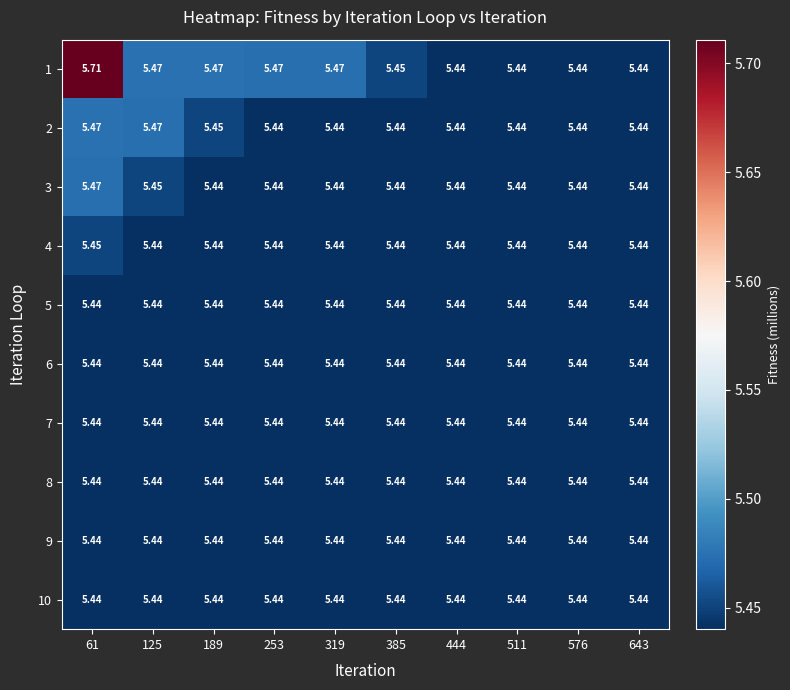

Is the value of 9 at 576 greater than the value of 1 at 125?

No